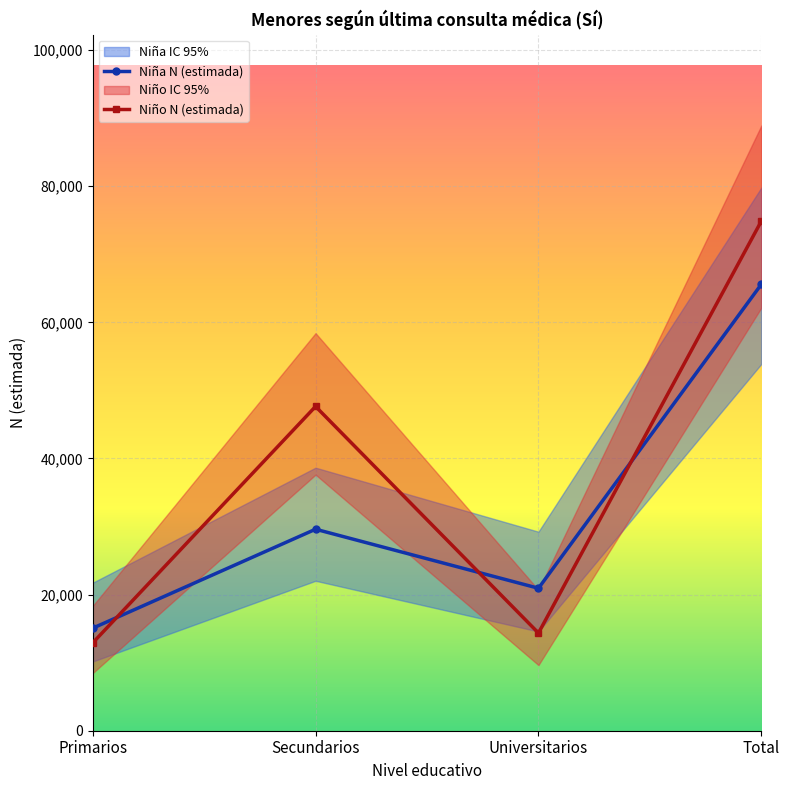

Where is the first local minimum for Niña N (estimada)?

Universitarios